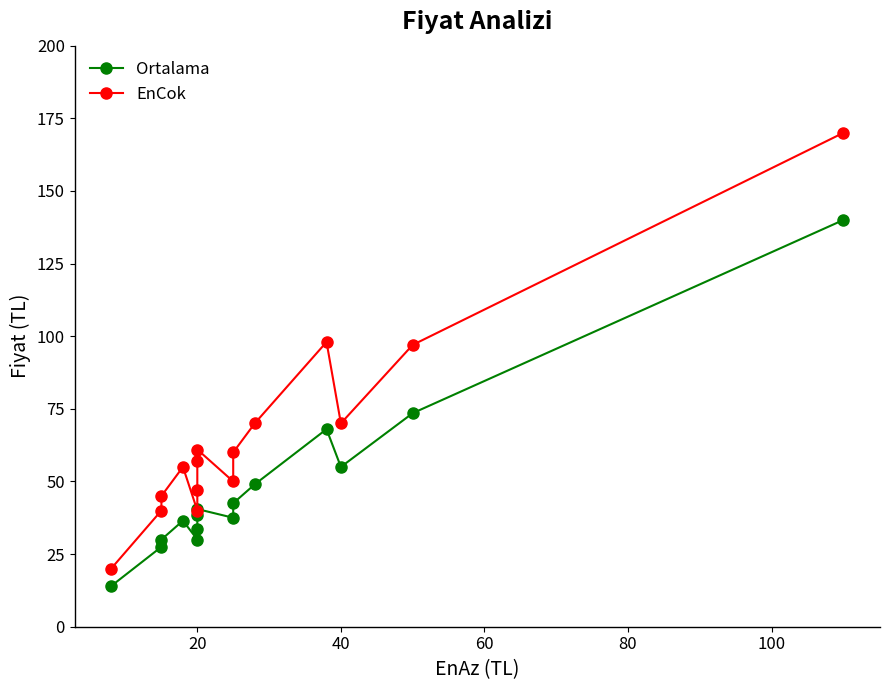

Is the value of Ortalama at 100 greater than the value of EnCok at 11?

No